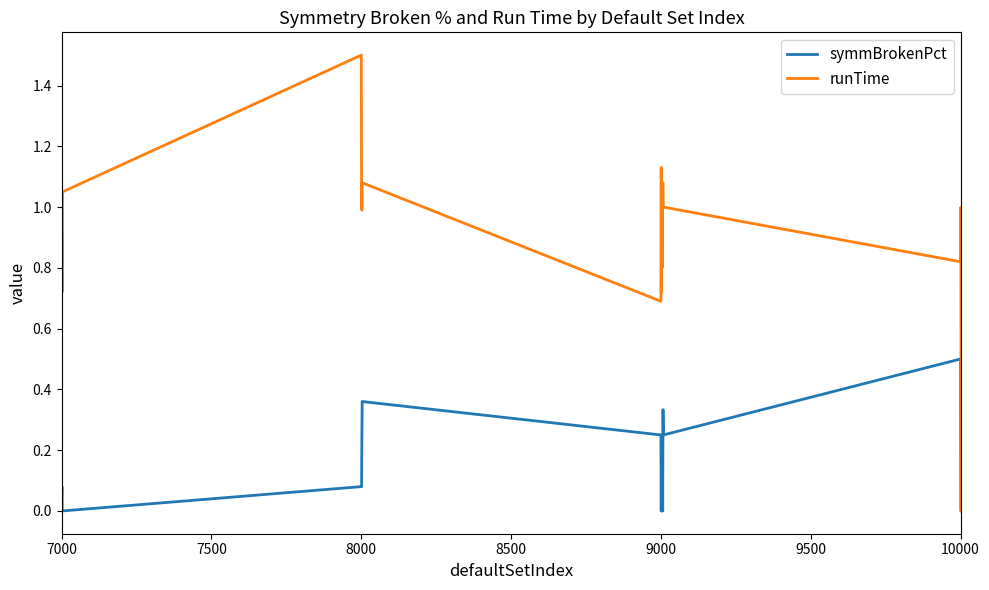

What is the greatest value displayed?

1.5